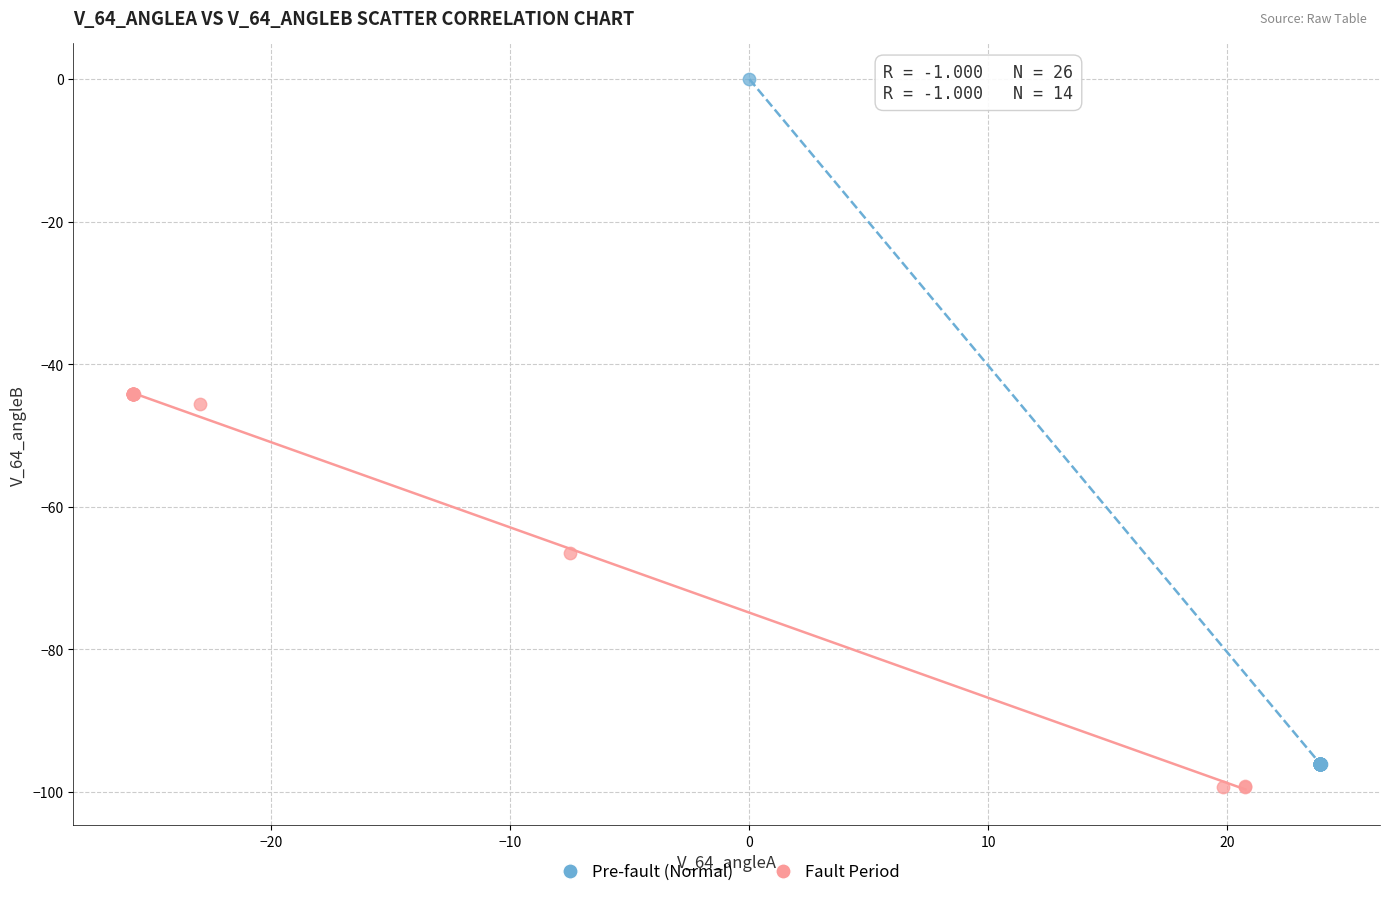

Which series has the widest spread of Y values?

Pre-fault (Normal)